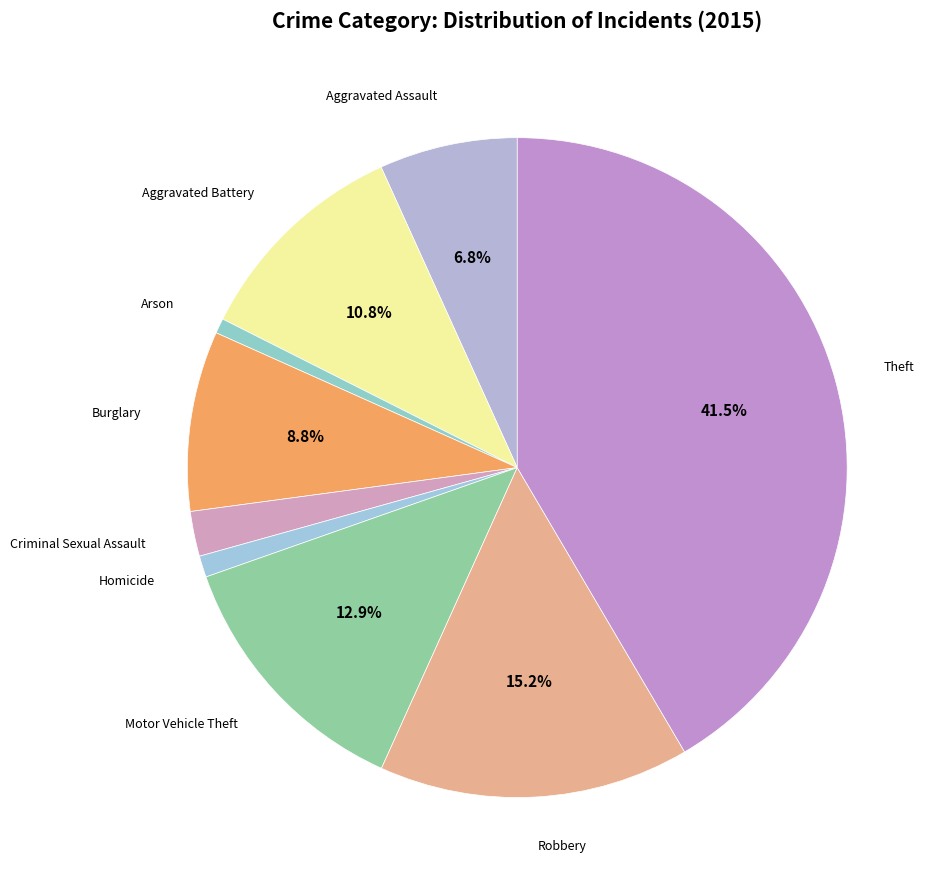

What portion of the pie excludes Motor Vehicle Theft?

87.1%